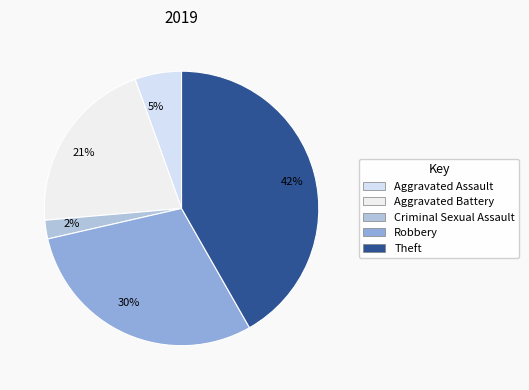

Which slice is the largest?

42%